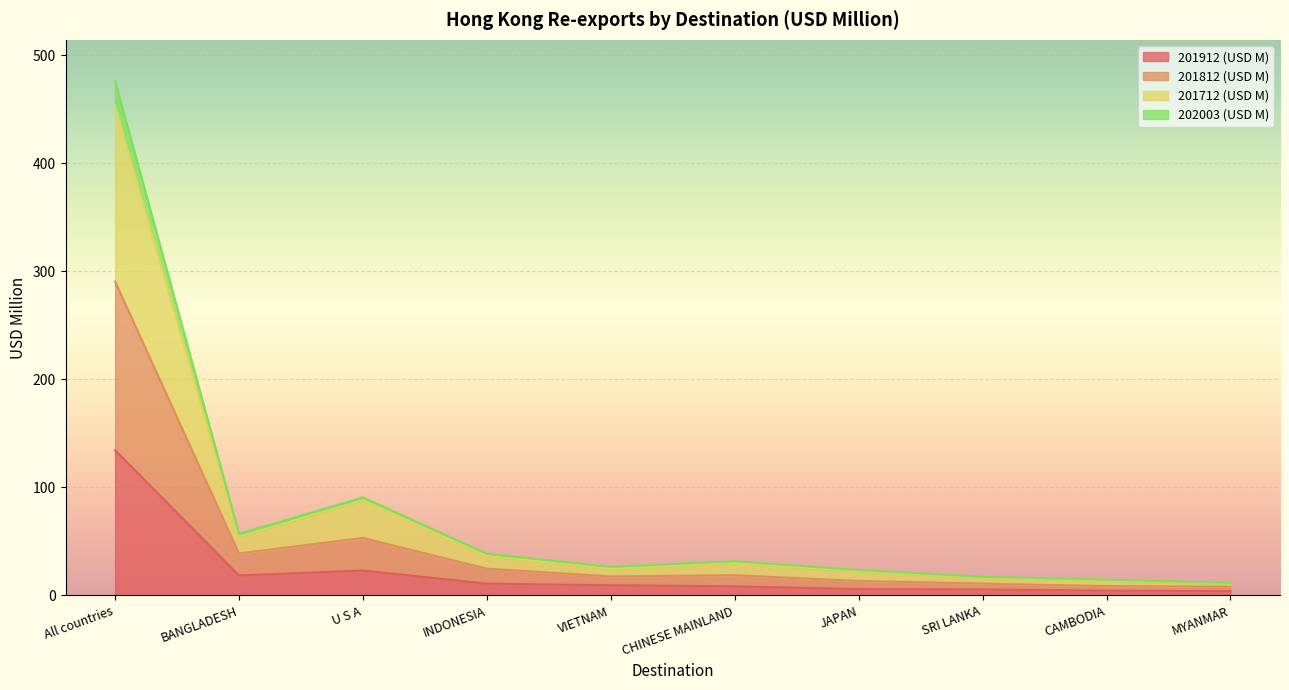

Which series has the largest range (max minus min)?

201712 (USD M)